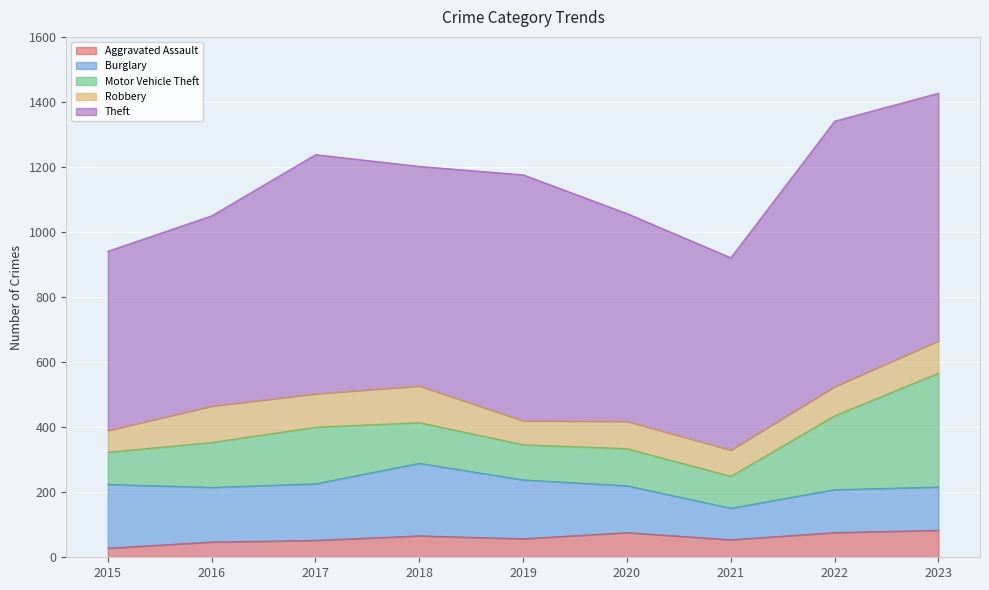

In Motor Vehicle Theft, how many points are higher than both neighbors (excluding endpoints)?

2